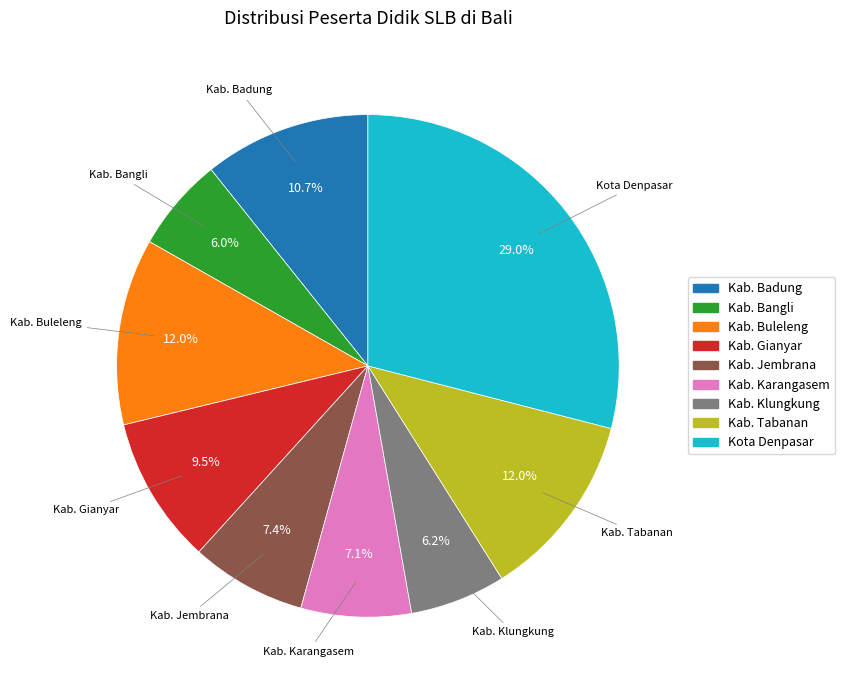

Approximately how many times larger is the value at Kab. Buleleng compared to Kab. Klungkung?

1.9